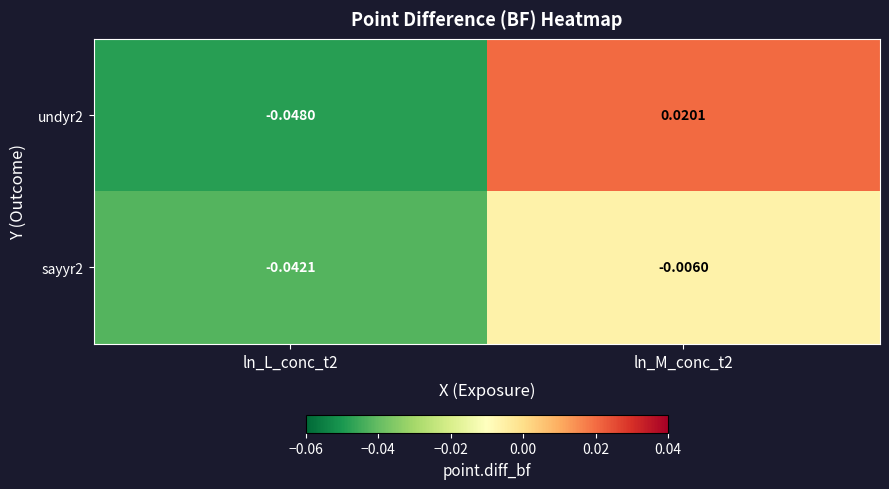

Rank the series by their average value, from lowest to highest.

sayyr2, undyr2